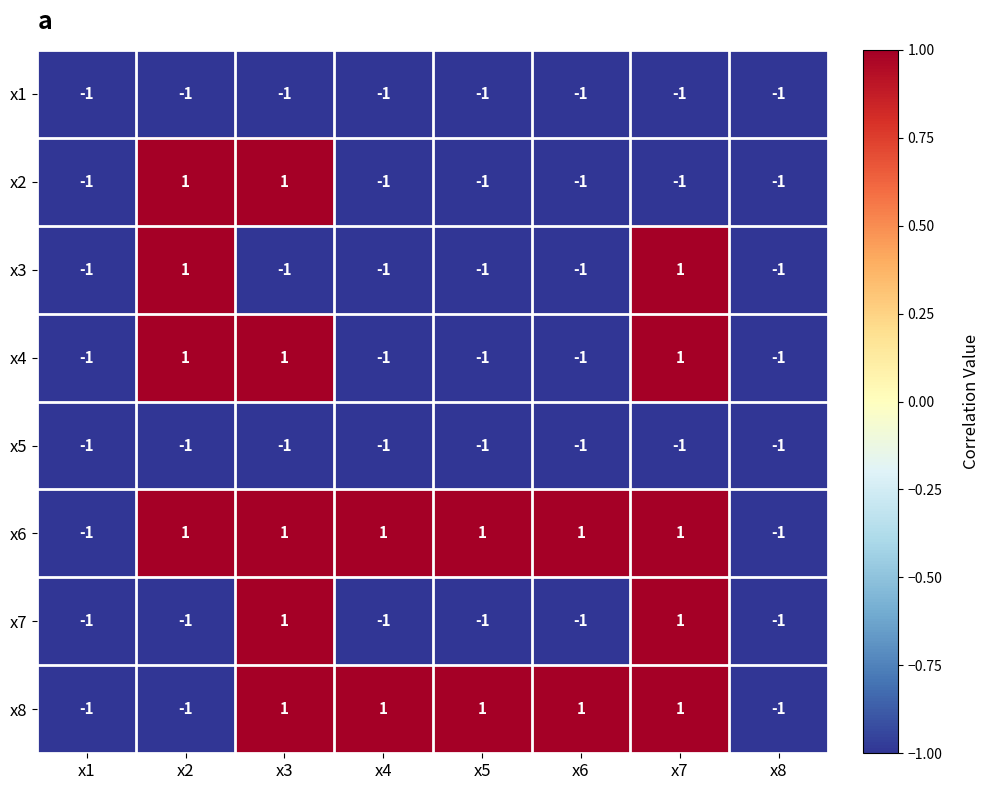

What is the sum of all x3 values?

-4